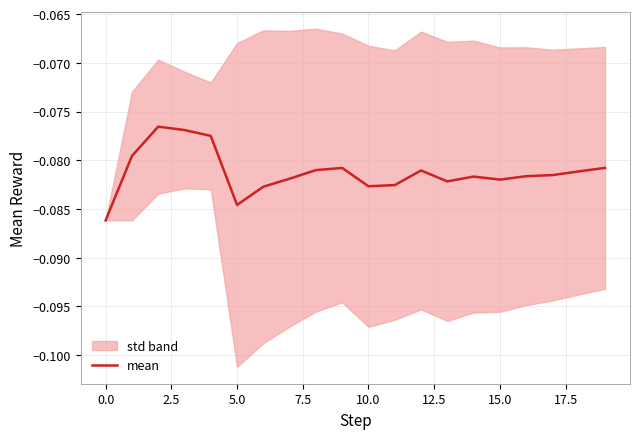

Reading right to left, transcribe all the data shown in this chart.

-0.1	-0.1	-0.1	-0.1	-0.1	-0.1	-0.1	-0.1	-0.1	-0.1	-0.1	-0.1	-0.1	-0.1	-0.1	-0.1	-0.1	-0.1	-0.1	-0.1